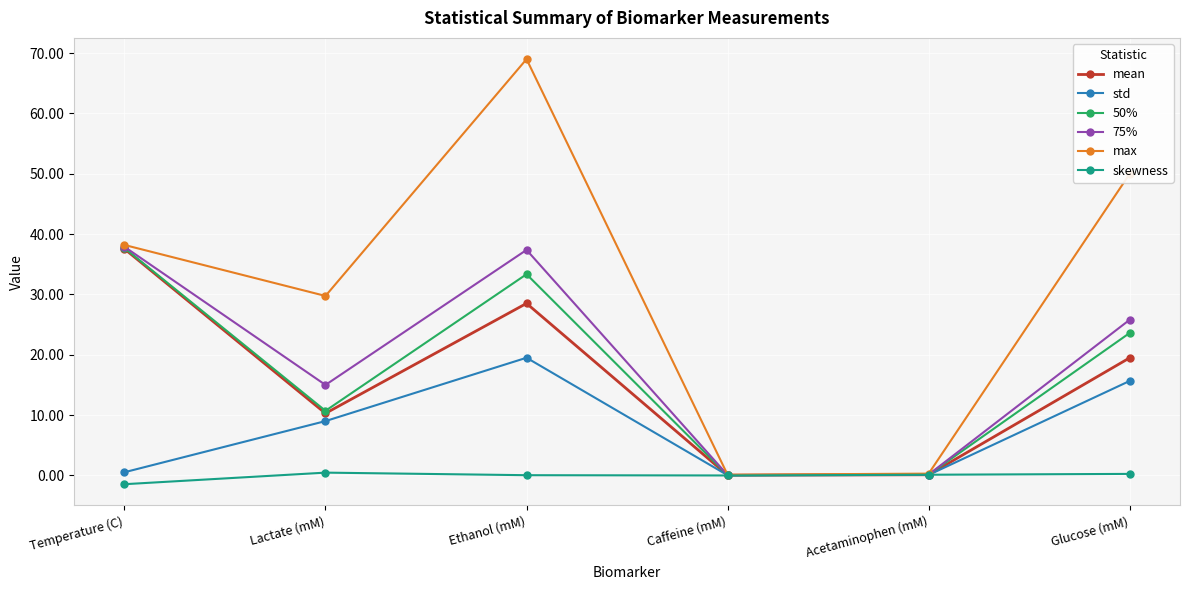

What is the greatest value displayed?

69.0